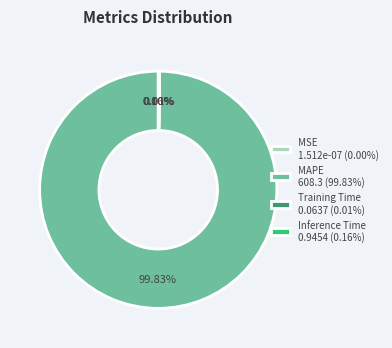

How many slices are in this pie chart?

4